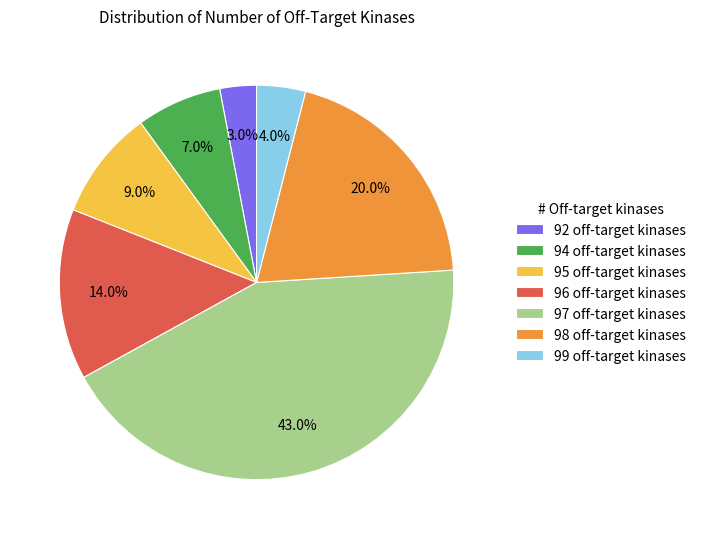

To the nearest percent, what portion does 96 represent?

14%